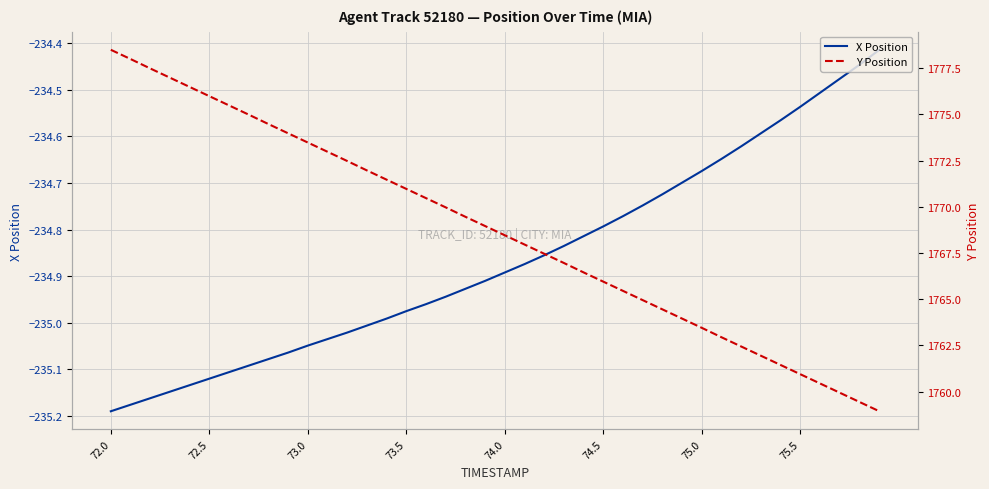

Which series has the largest total across all categories?

Y Position